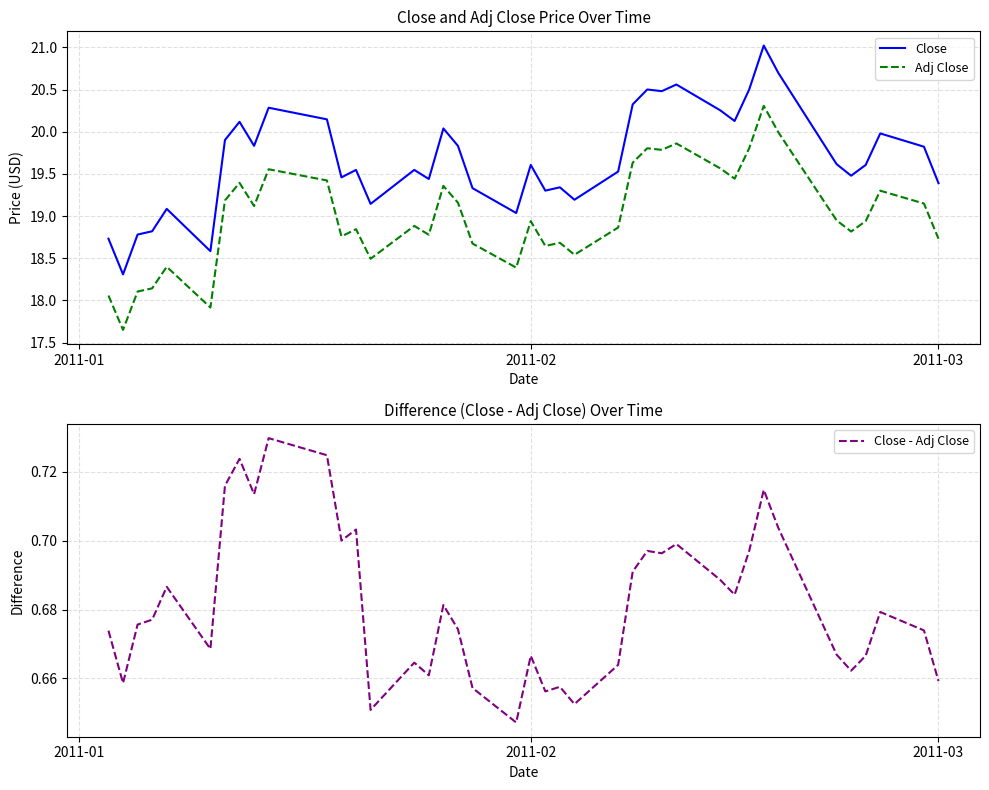

True or false: Adj Close and Close intersect in this chart.

False